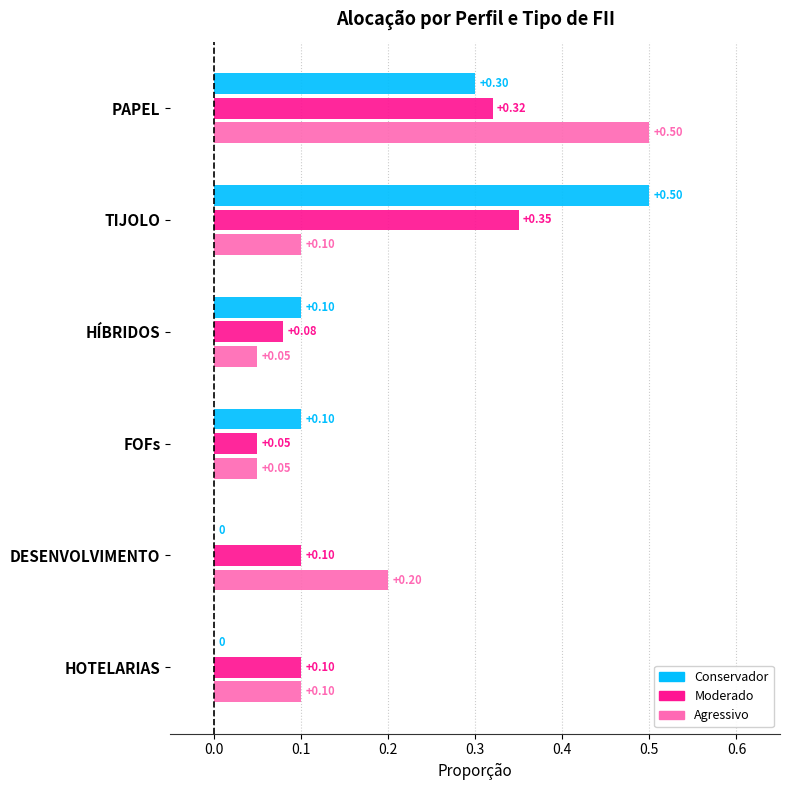

At which category is the sum across all series the highest?

PAPEL